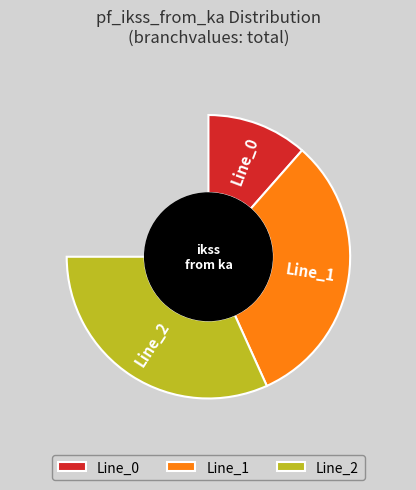

How many segments does this pie chart have?

3